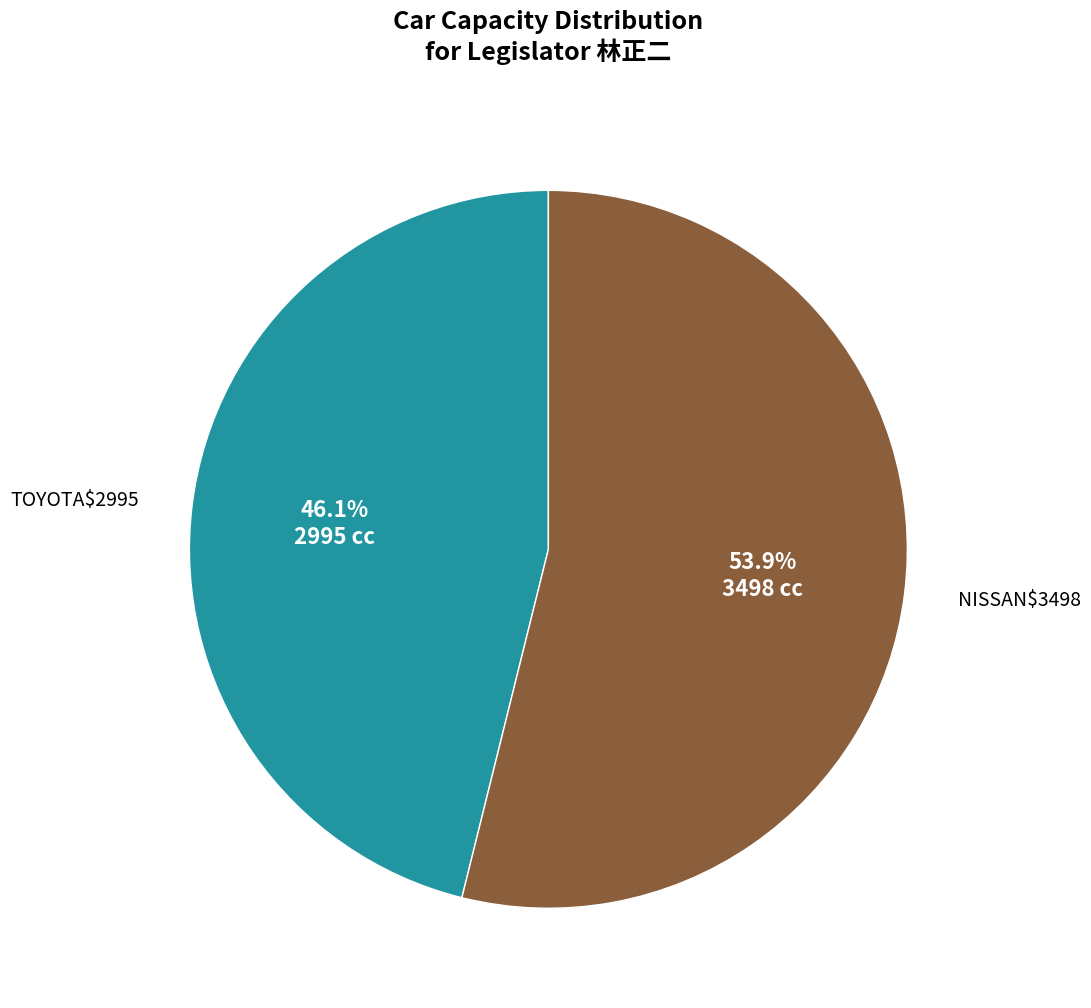

Is there a majority slice in this chart?

Yes